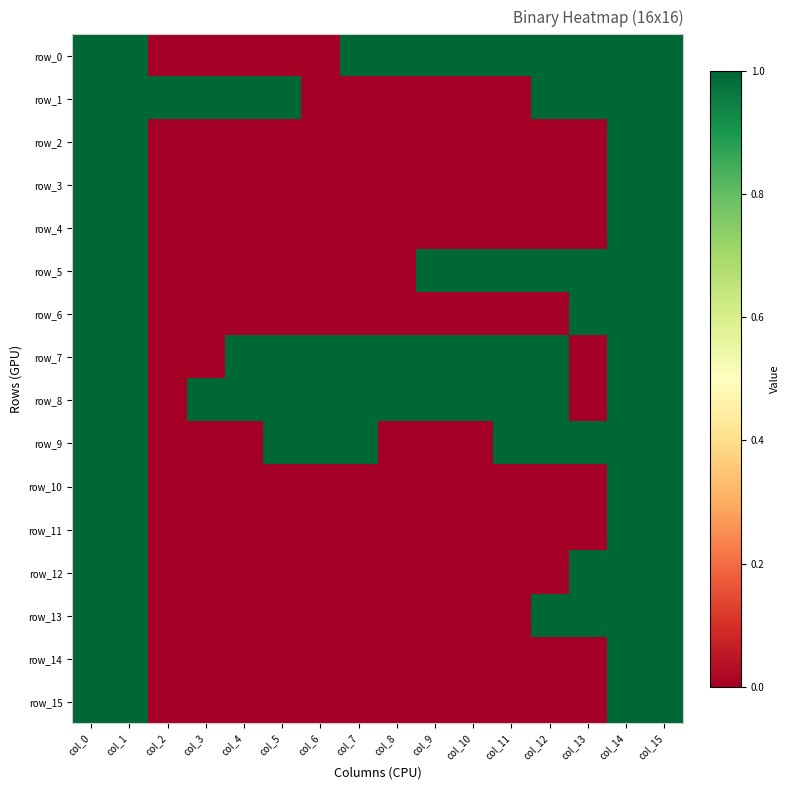

What is the difference between the maximum and minimum values in the row_7 series?

1